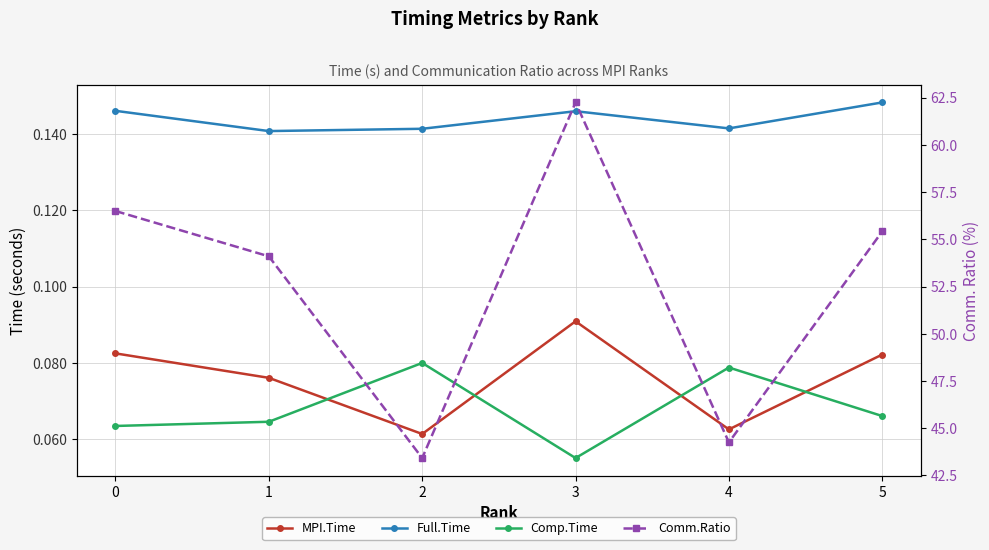

Which has a higher value, 1 or 4?

1